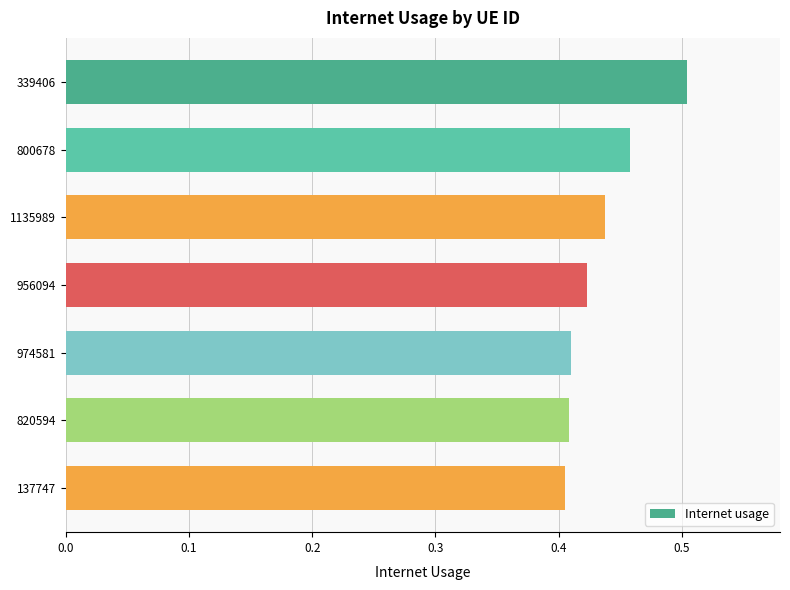

What is the sum of the values at 137747 and 1135989?

0.8